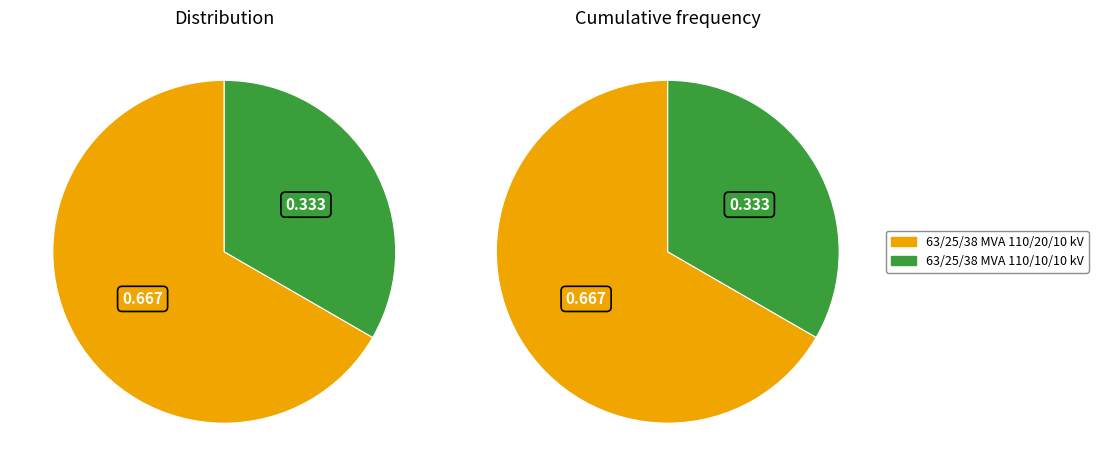

True or false: 63/25/38 MVA 110/20/10 kV accounts for 52% of the total.

False